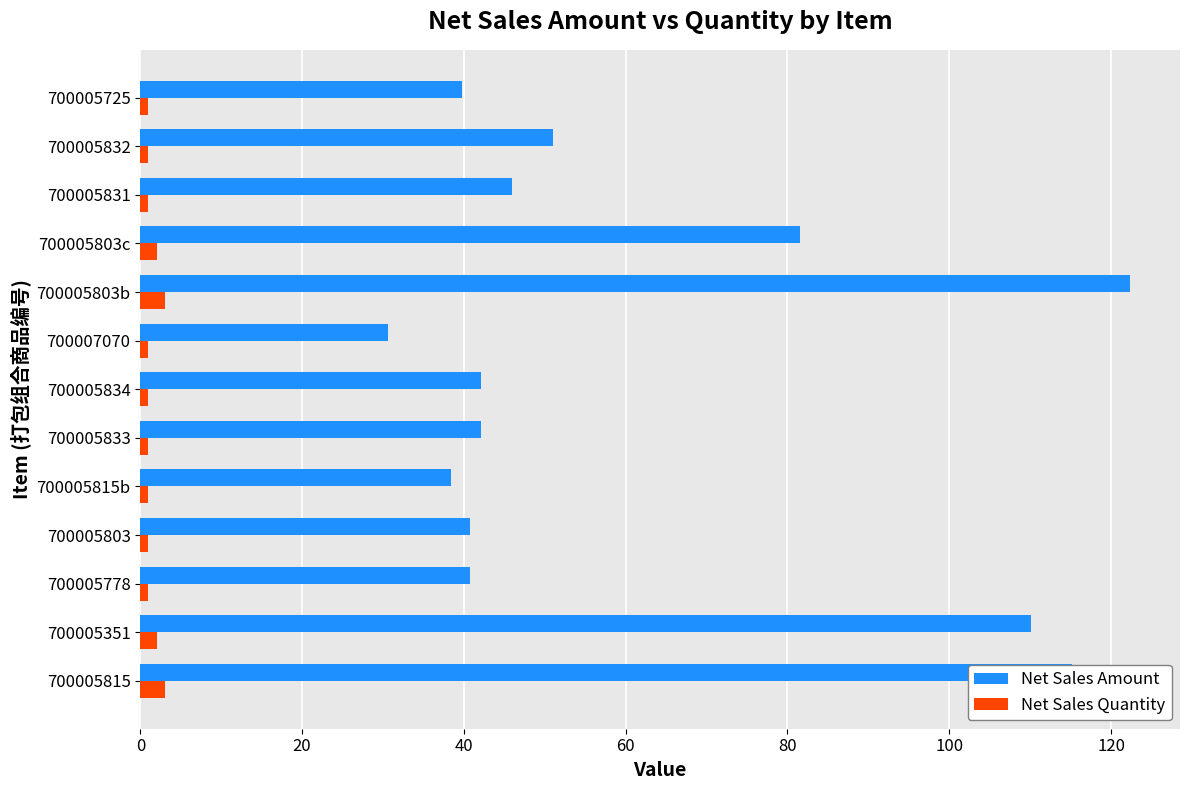

At which label is Net Sales Amount closest to 76?

700005803c